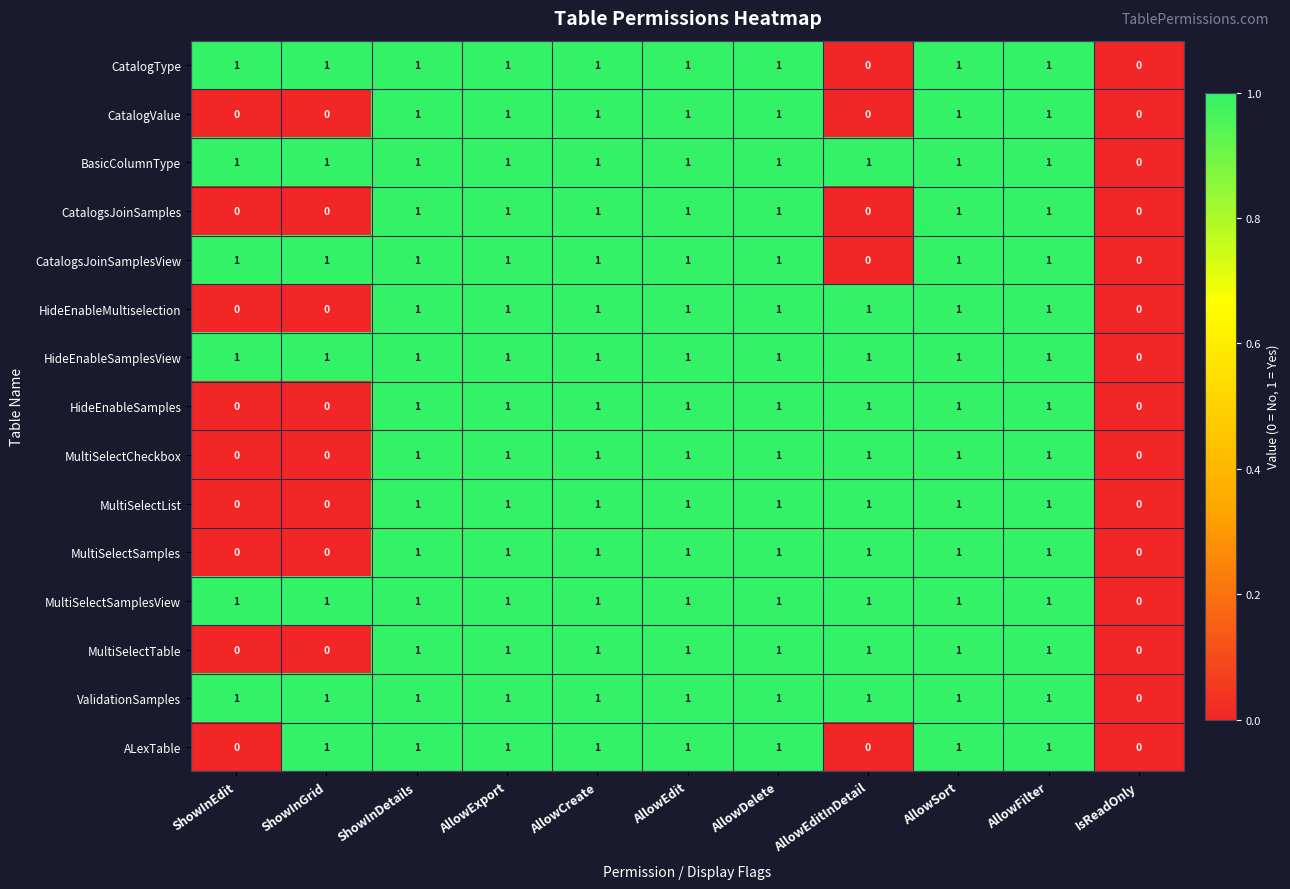

The MultiSelectSamplesView series shows 1 at AllowExport. True or false?

True